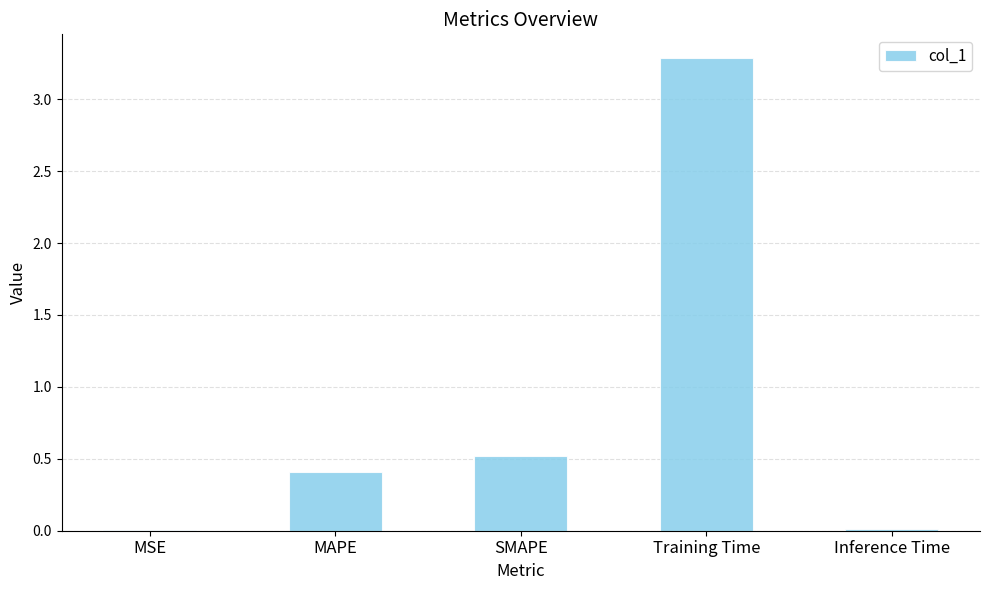

The chart shows a value of 0.2 at MAPE. True or false?

False